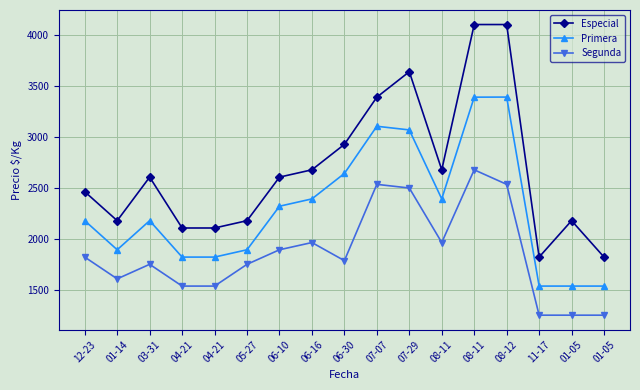

How many data points does each series have?

17